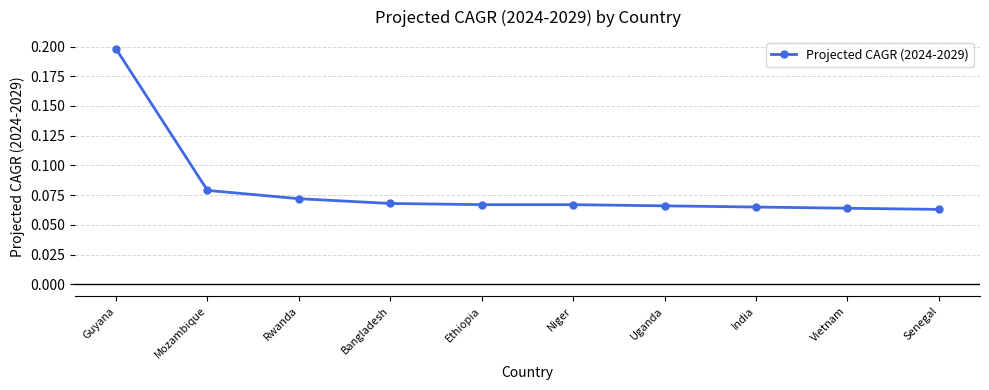

The value at Uganda is 0.0. True or false?

False